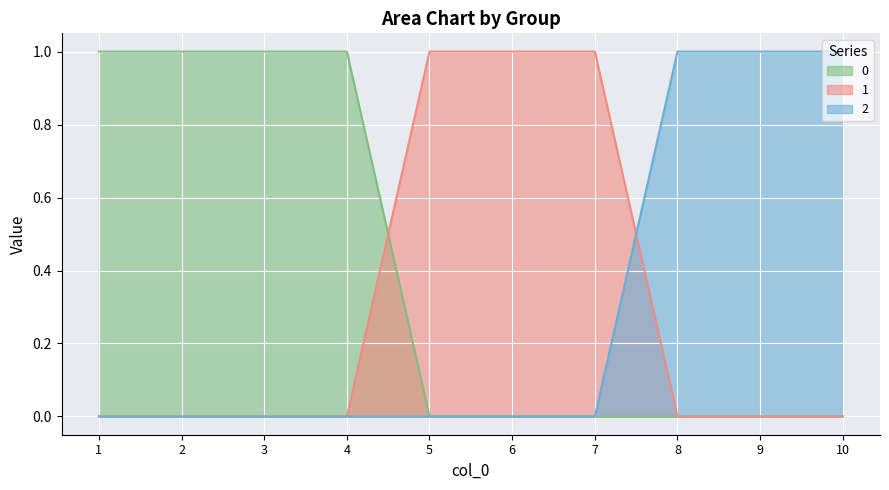

What is the maximum value shown in the chart?

1